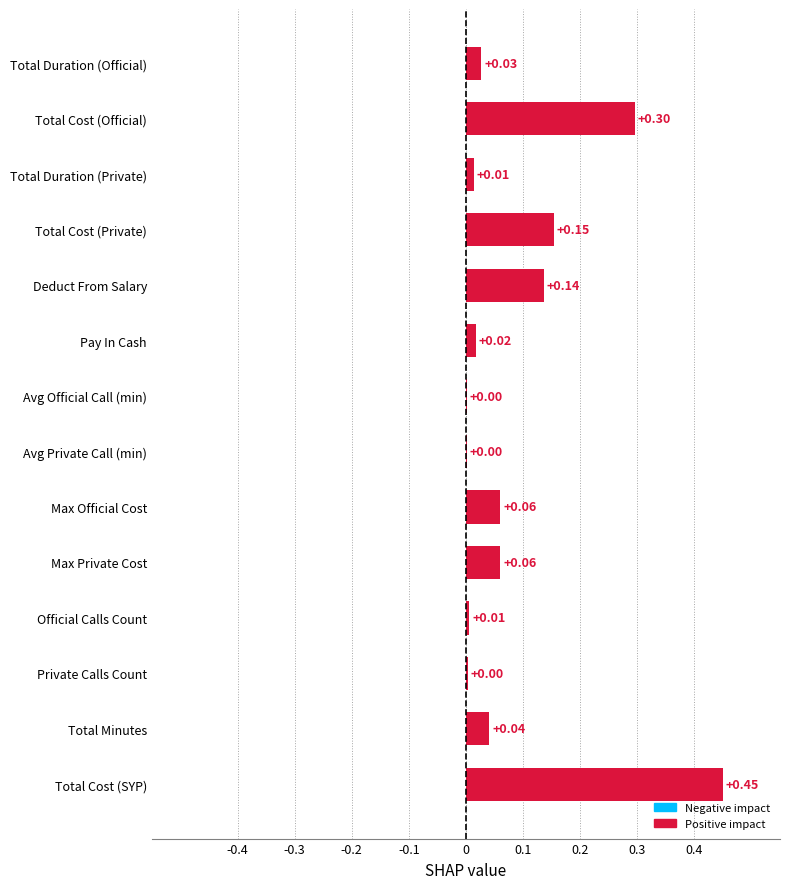

What is the sum of all values?

1.3